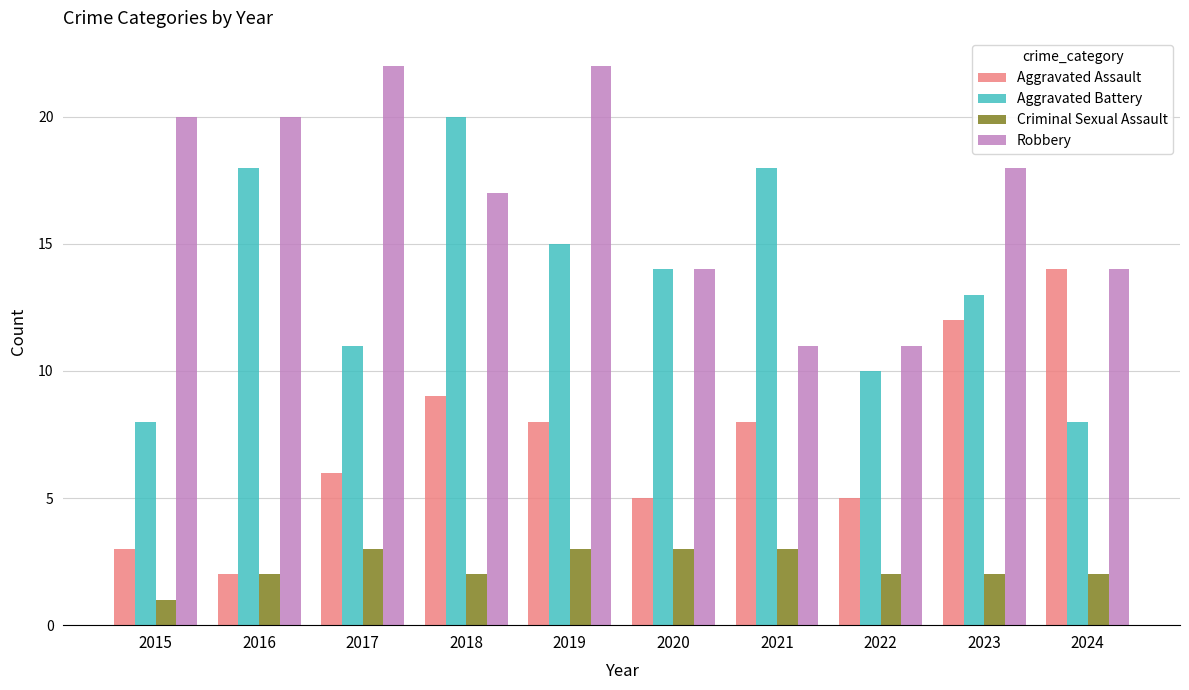

What is the sum of all Robbery values?

169